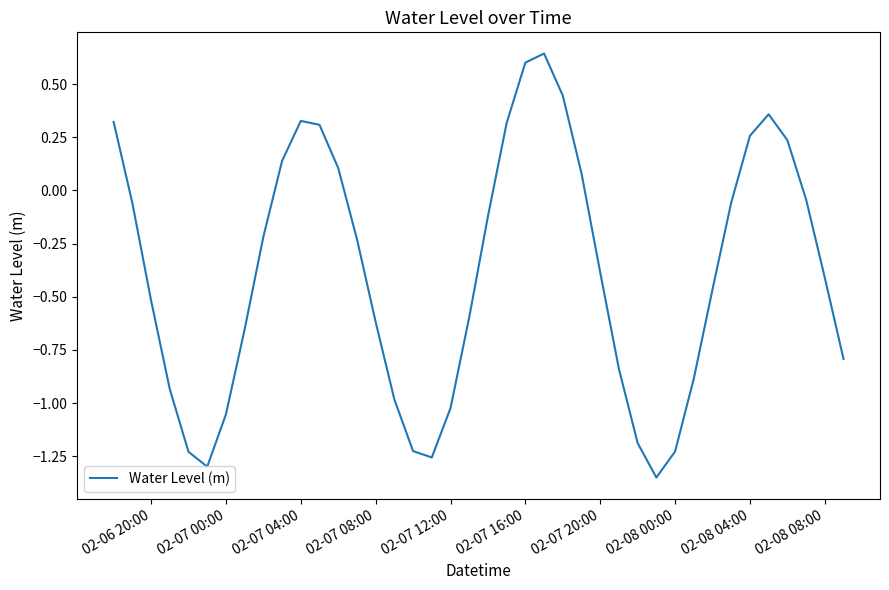

What is the difference between the maximum and minimum values?

2.0